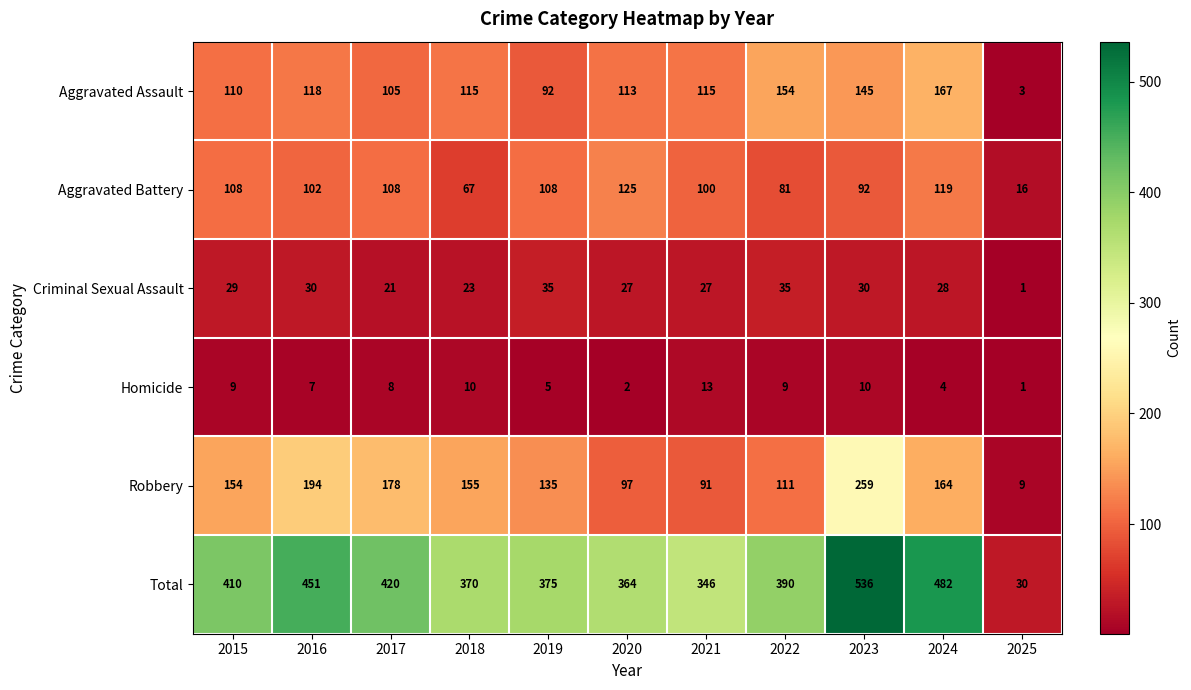

At which label does Criminal Sexual Assault reach its minimum?

2025